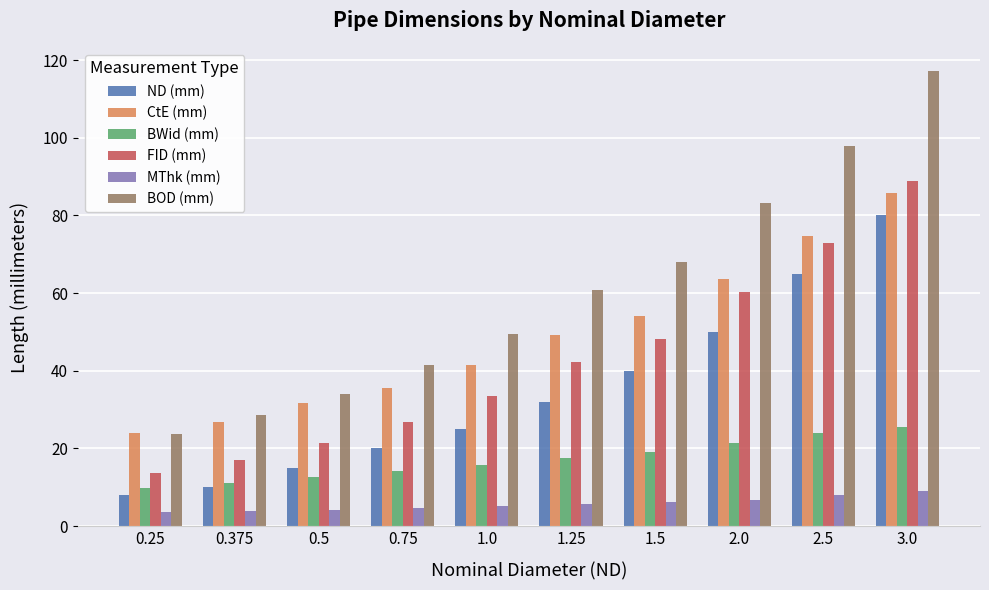

What are all the series names shown in the legend?

ND (mm), CtE (mm), BWid (mm), FID (mm), MThk (mm), BOD (mm)